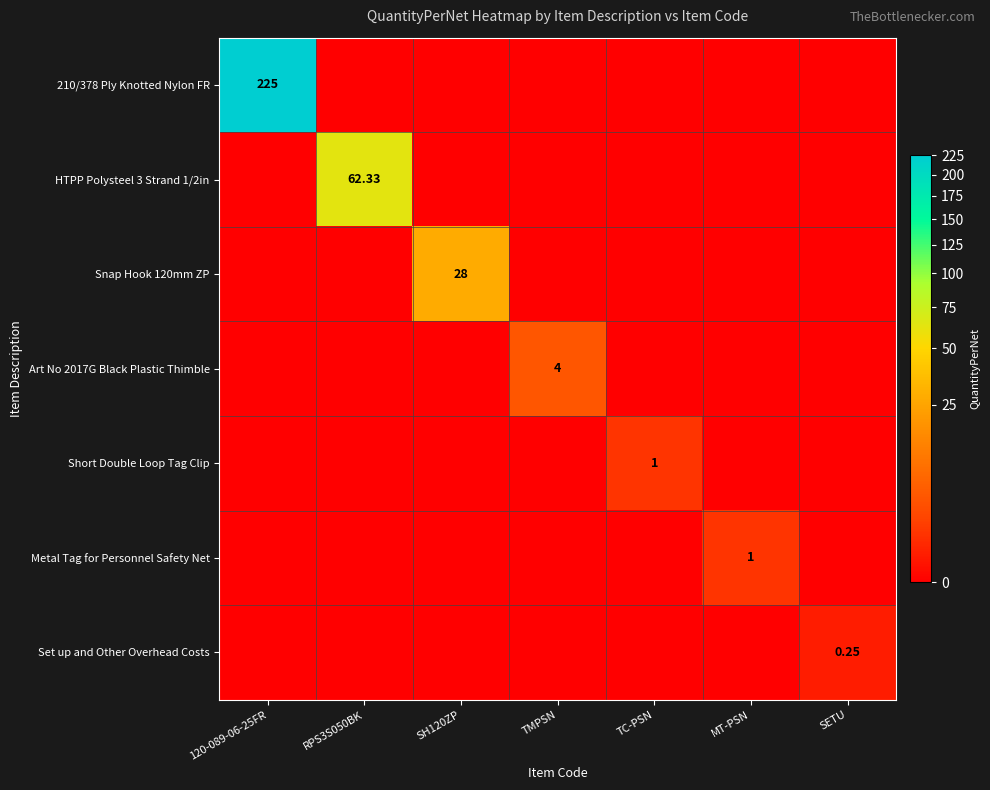

At how many categories does at least one series exceed 30?

2